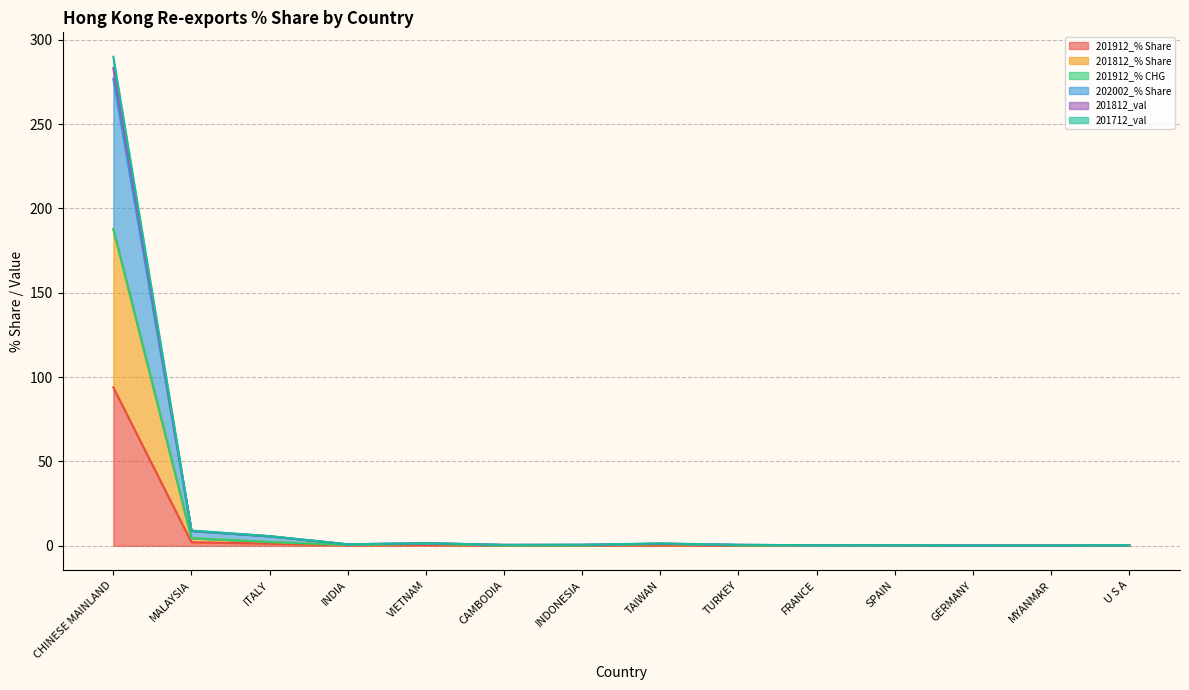

At which category is the sum across all series the highest?

CHINESE MAINLAND